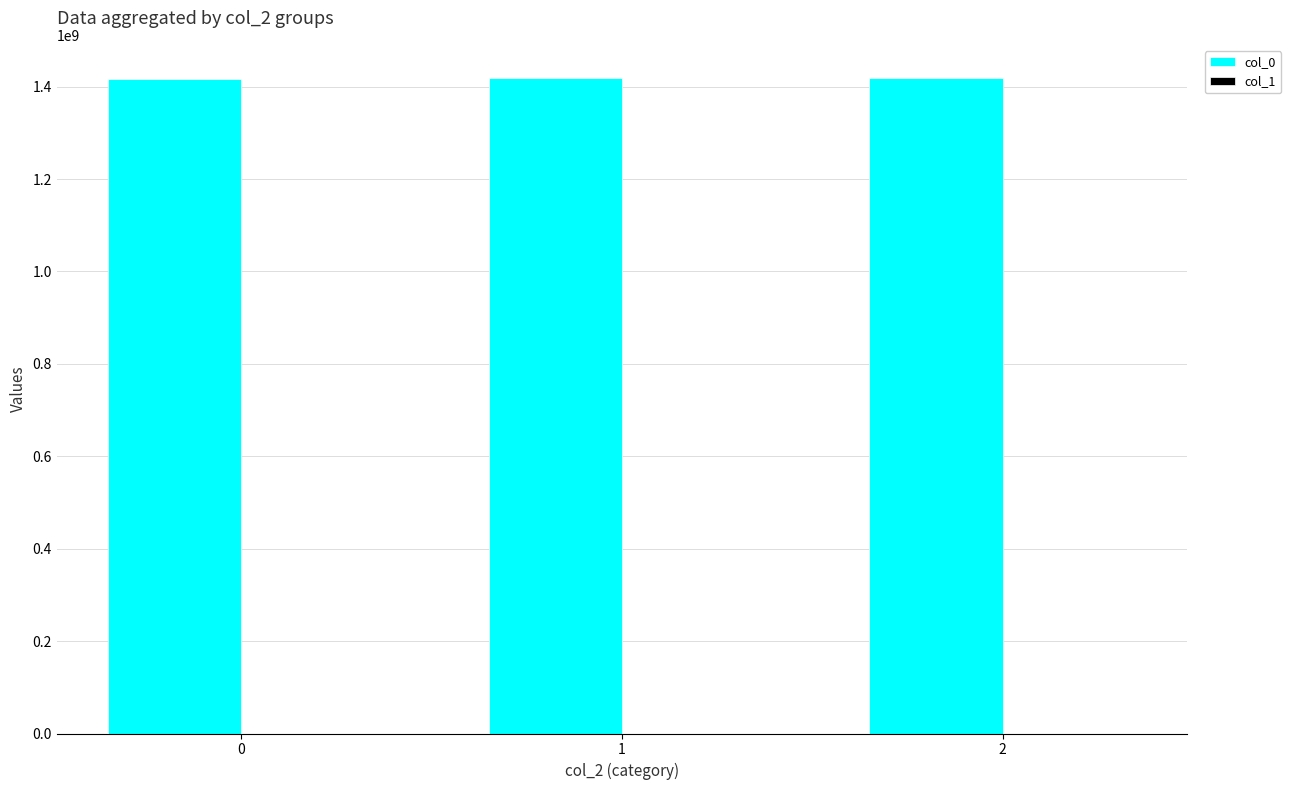

What is the greatest value displayed?

1419599045.3